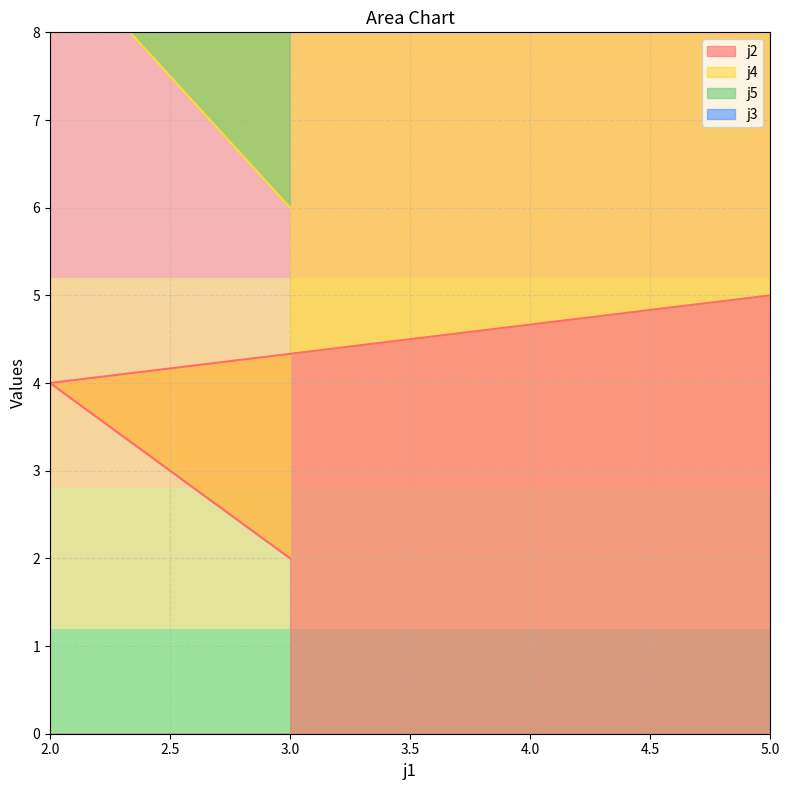

How many data points in j2 are less than 4?

1